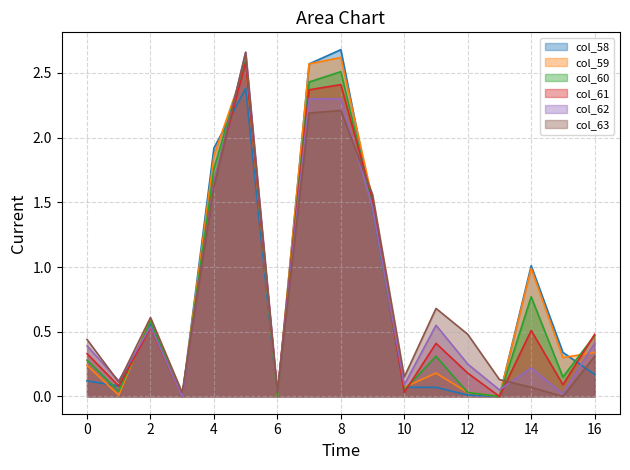

True or false: col_58 and col_63 intersect in this chart.

True